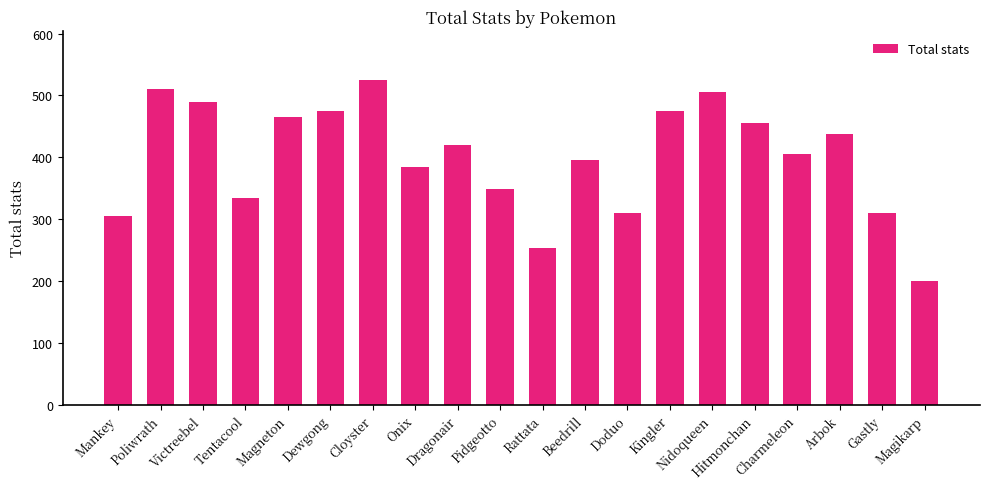

How many distinct data groups are displayed?

1